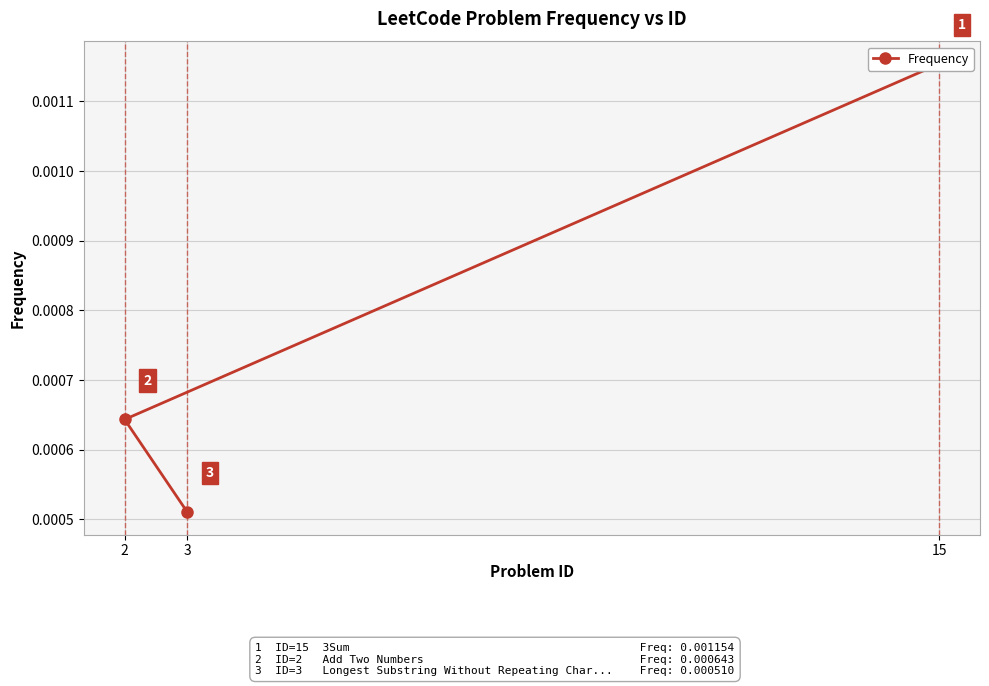

Does the chart display data point markers on the line(s)?

Yes